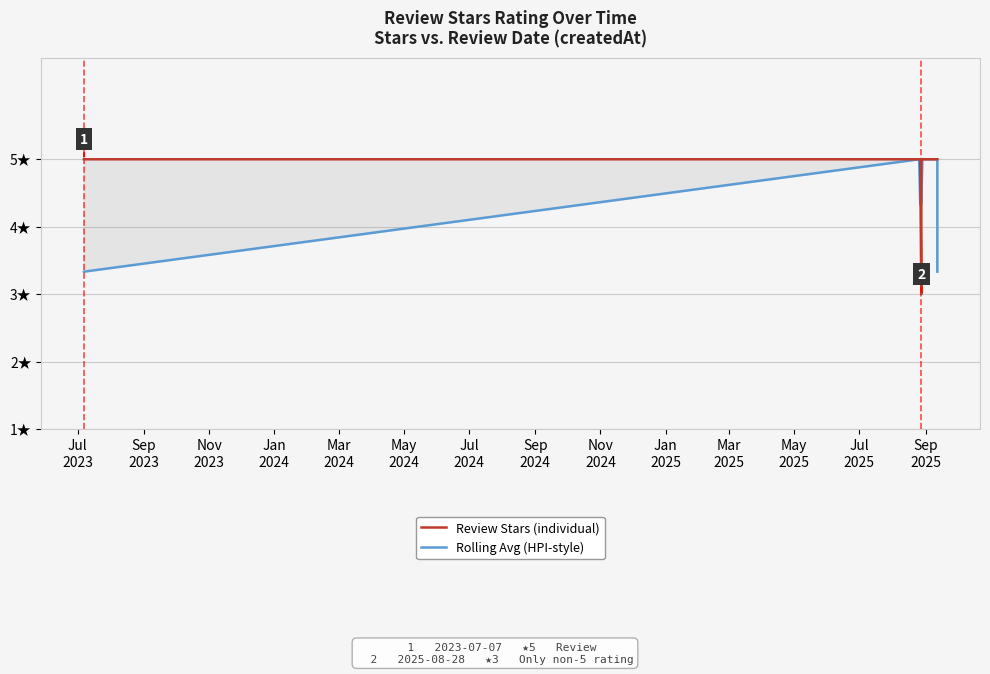

What is the sum of the Review Stars (individual) values at Sep
2023 and Jul
2023?

10.0